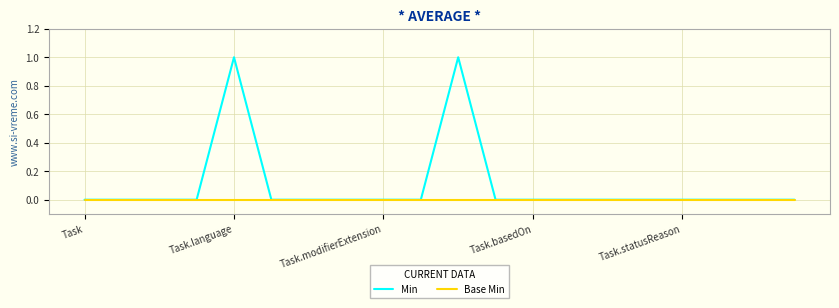

Which series has the largest total across all categories?

Min